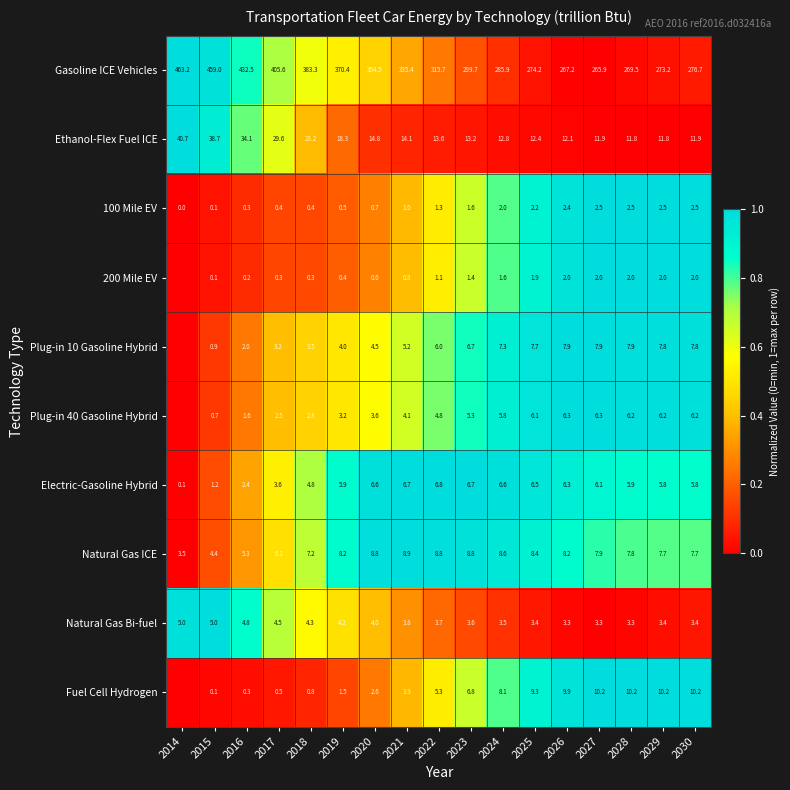

Count the number of data series in this chart.

10